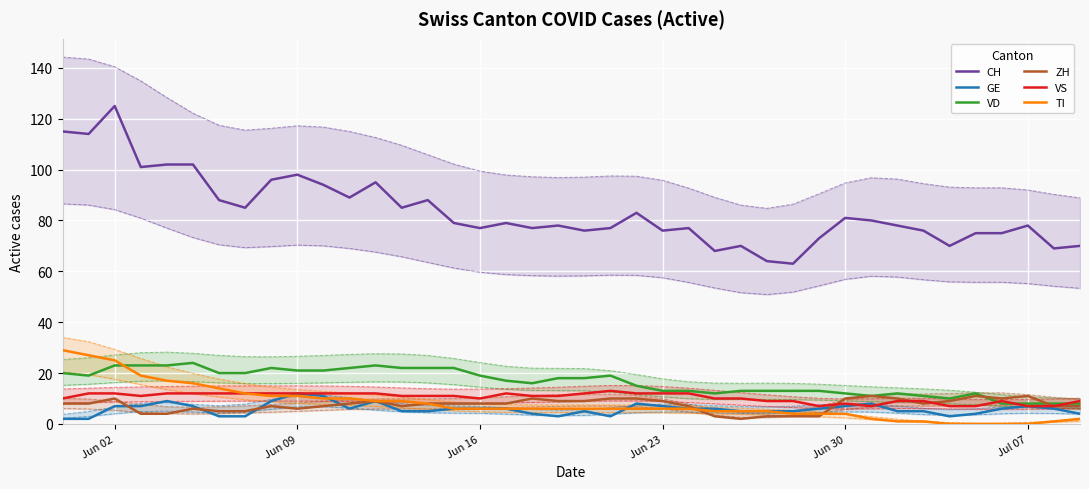

What is the difference between the maximum and minimum values in the VS series?

6